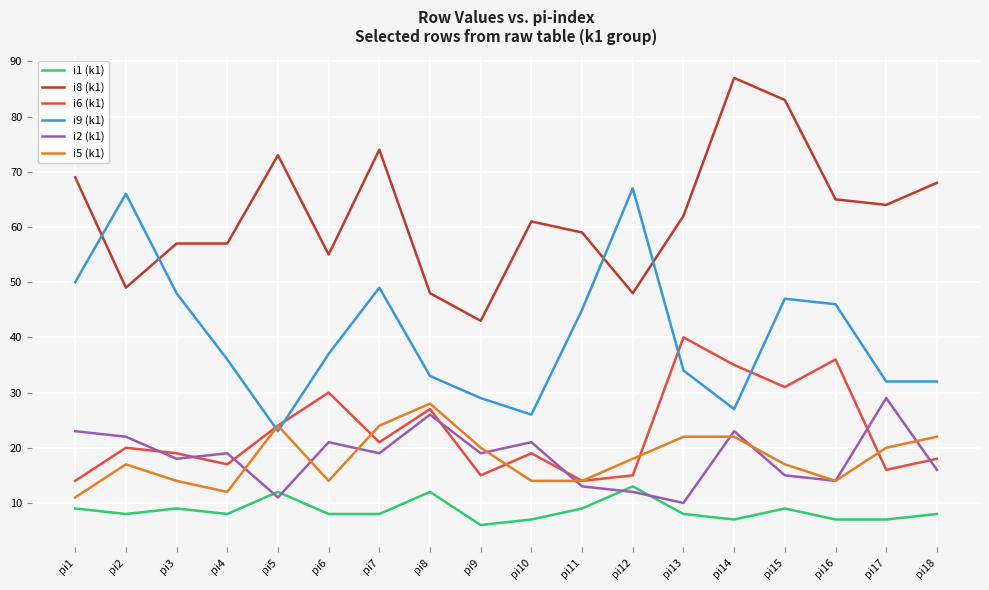

What is the greatest value displayed?

87